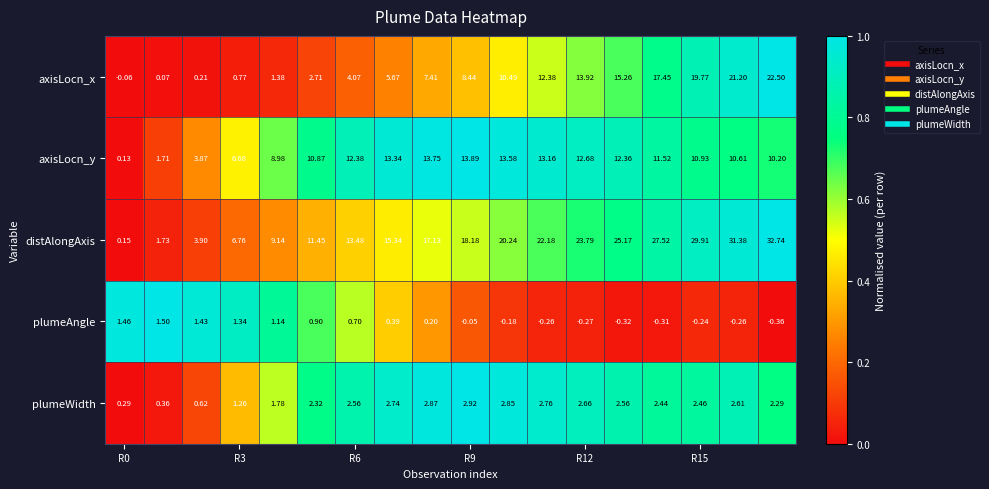

Which series has the largest range (max minus min)?

distAlongAxis